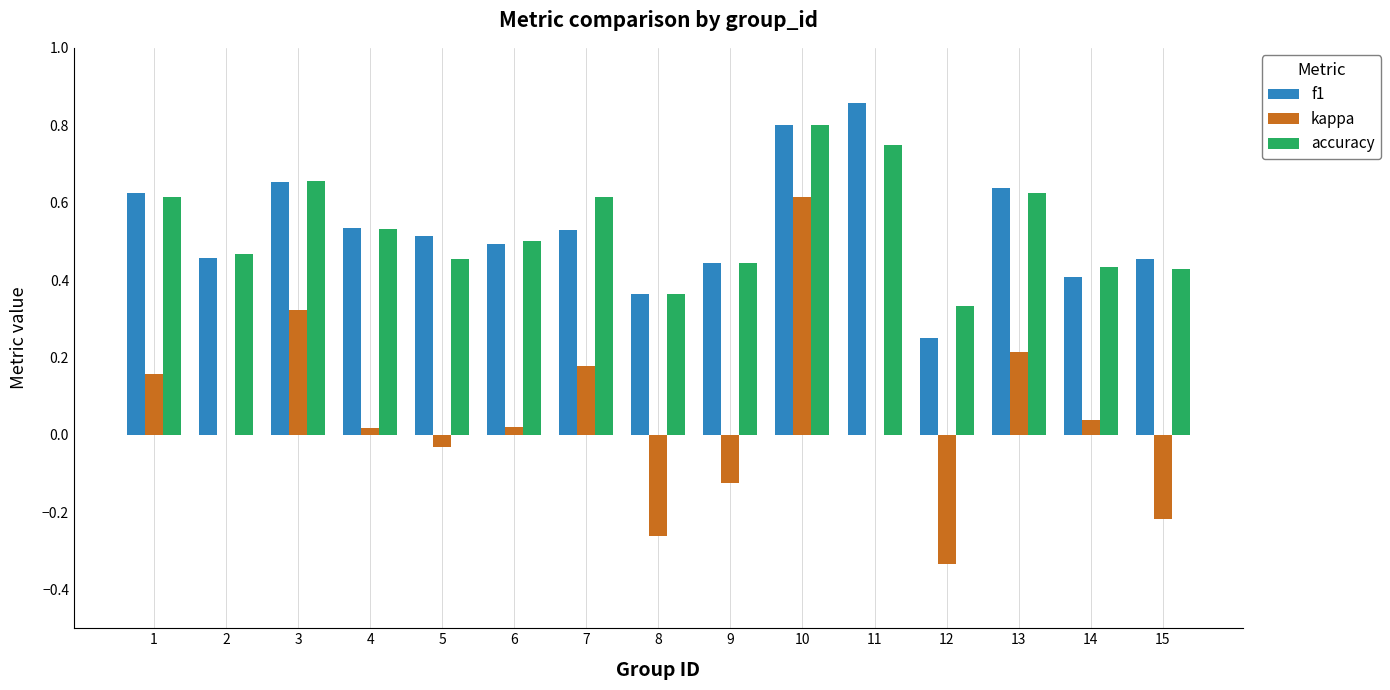

The value of kappa at 11 is 0.0. True or false?

True